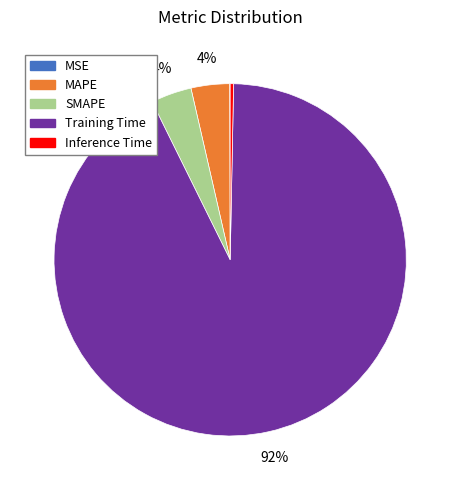

To the nearest percent, what portion does MAPE represent?

4%